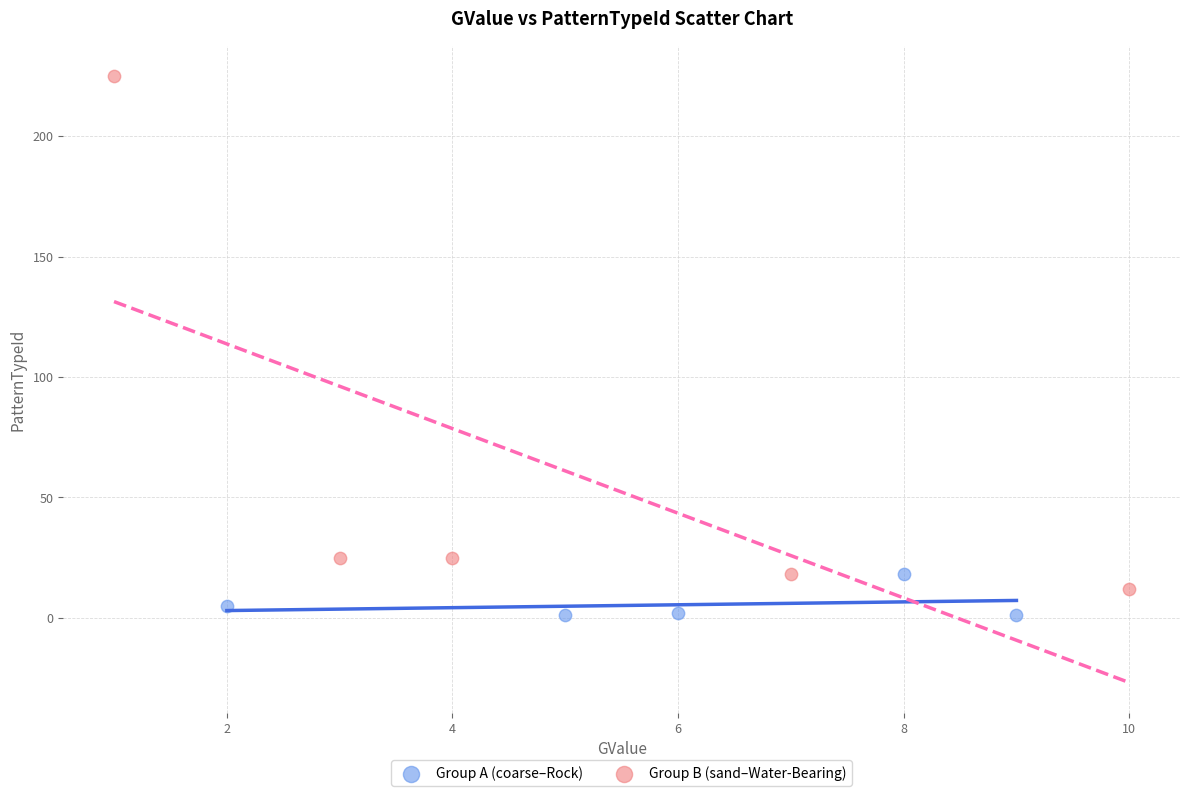

Which series reaches the minimum Y coordinate?

Group A (coarse–Rock)